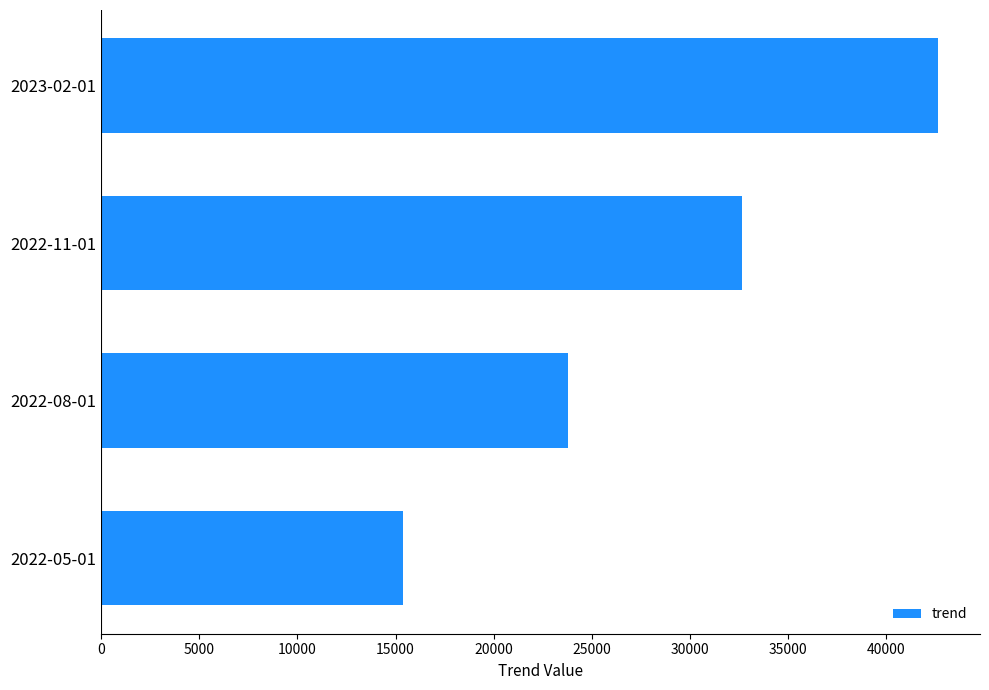

Reading bottom to top, transcribe all the data shown in this chart.

15386.1	23793.1	32624.1	42631.1